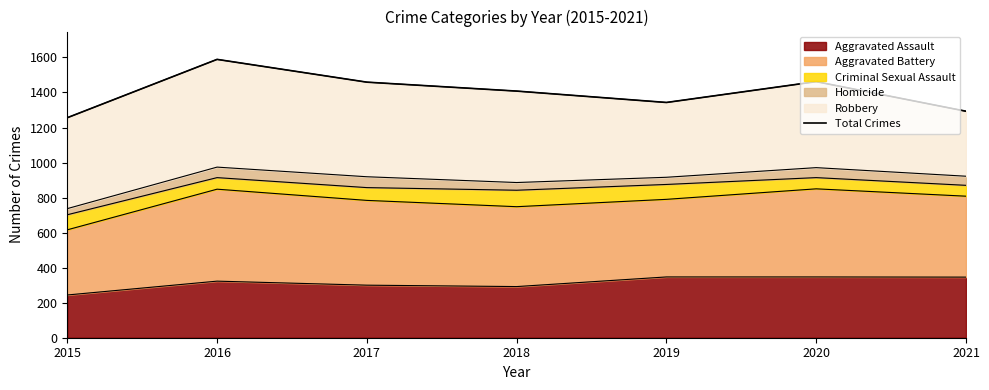

Does the chart display data point markers on the line(s)?

No